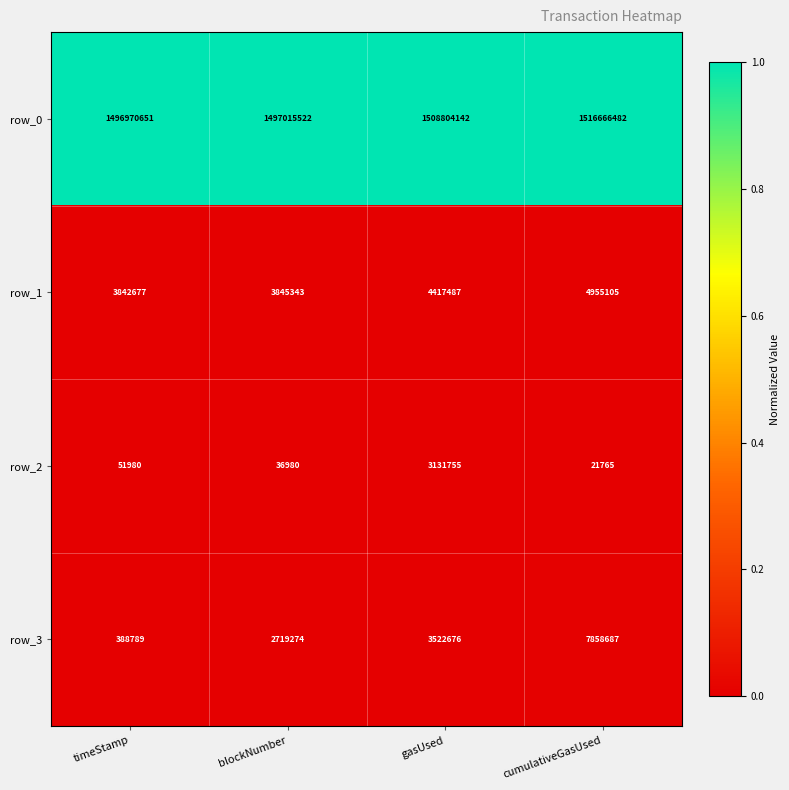

At which category is the sum across all series the highest?

cumulativeGasUsed